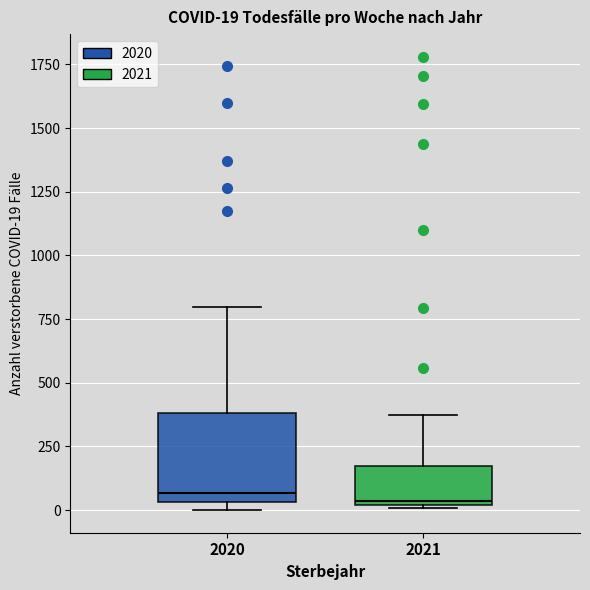

Which box is the tallest, from its lower edge to its upper edge?

2020